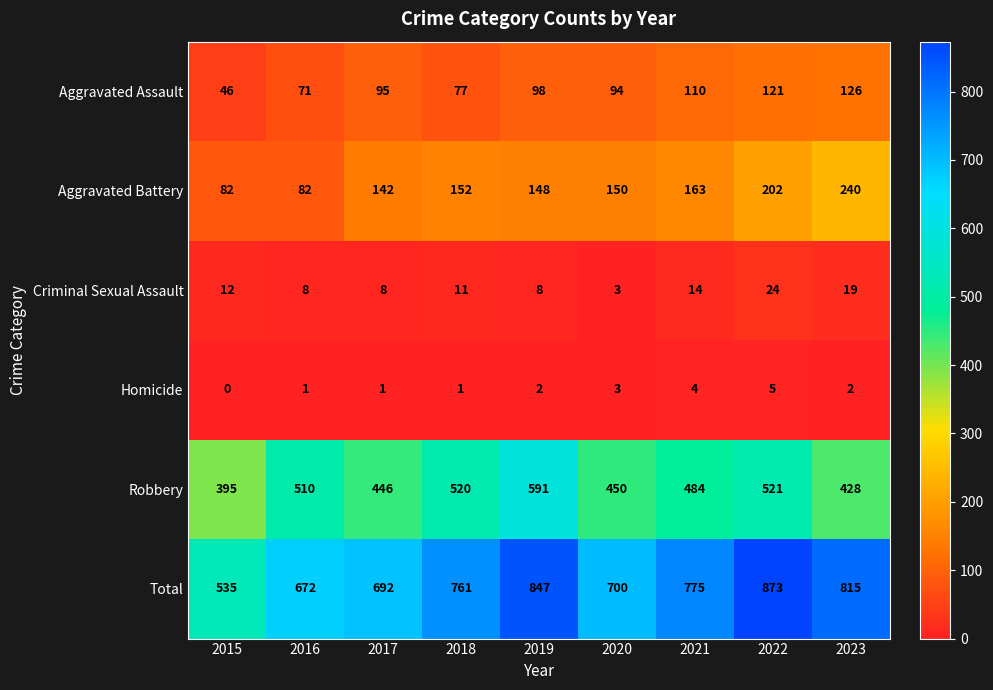

At which label is Aggravated Assault closest to 86?

2020